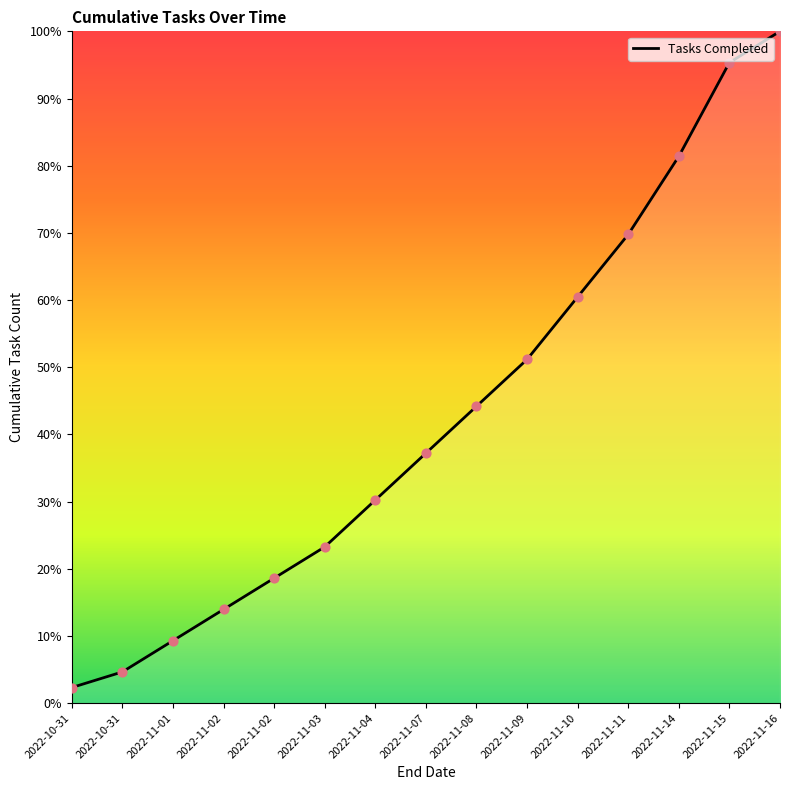

Is this an area chart (filled region under the line)?

Yes